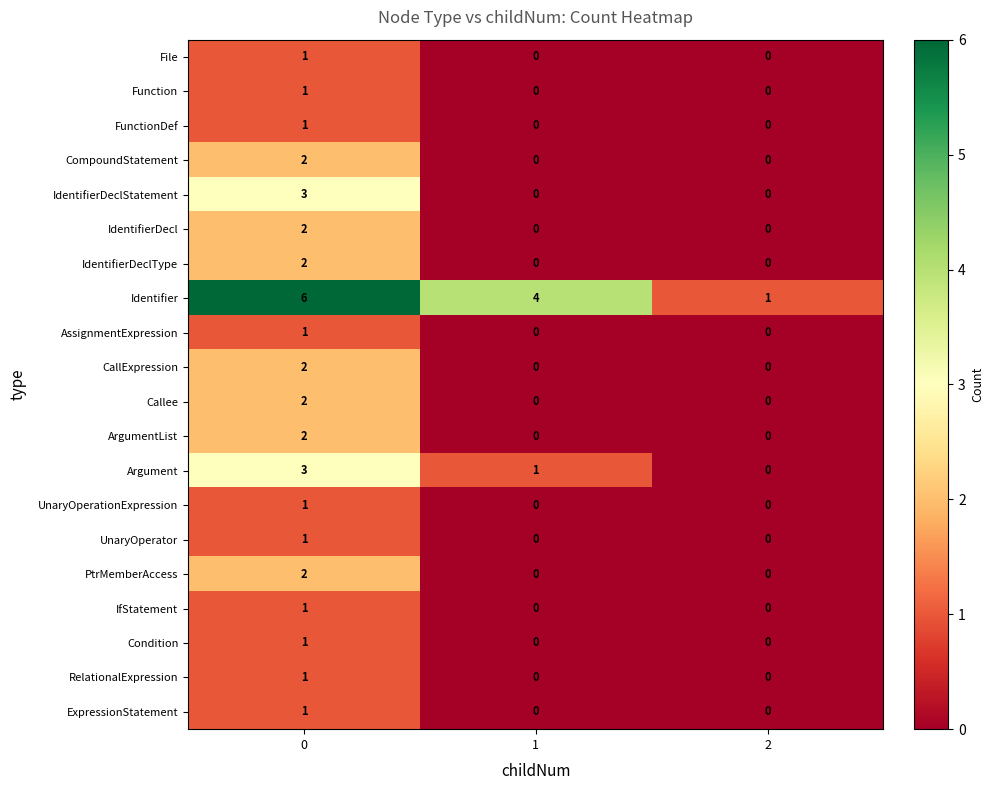

Count the IdentifierDecl values in the range 0 to 2.

3